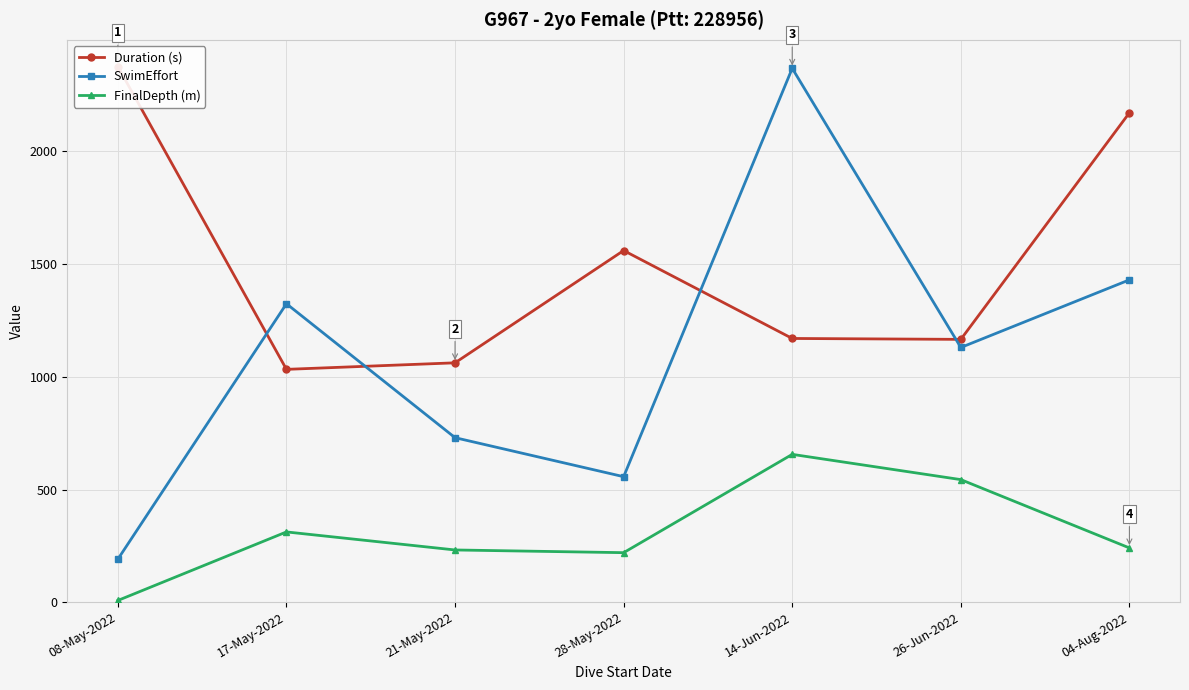

Reading left to right, what are all the values shown in this chart?

Duration (s): 2376	1033	1062	1560	1170	1166	2171
SwimEffort: 191	1324	730	557	2368	1130	1430
FinalDepth (m): 8	312	232	220	656	544	241